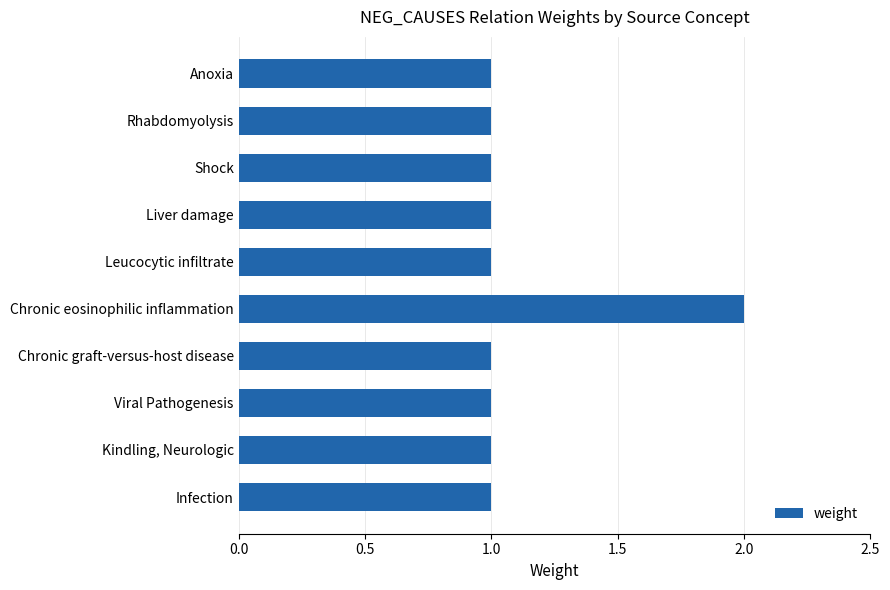

The value at Chronic graft-versus-host disease is 1. True or false?

True